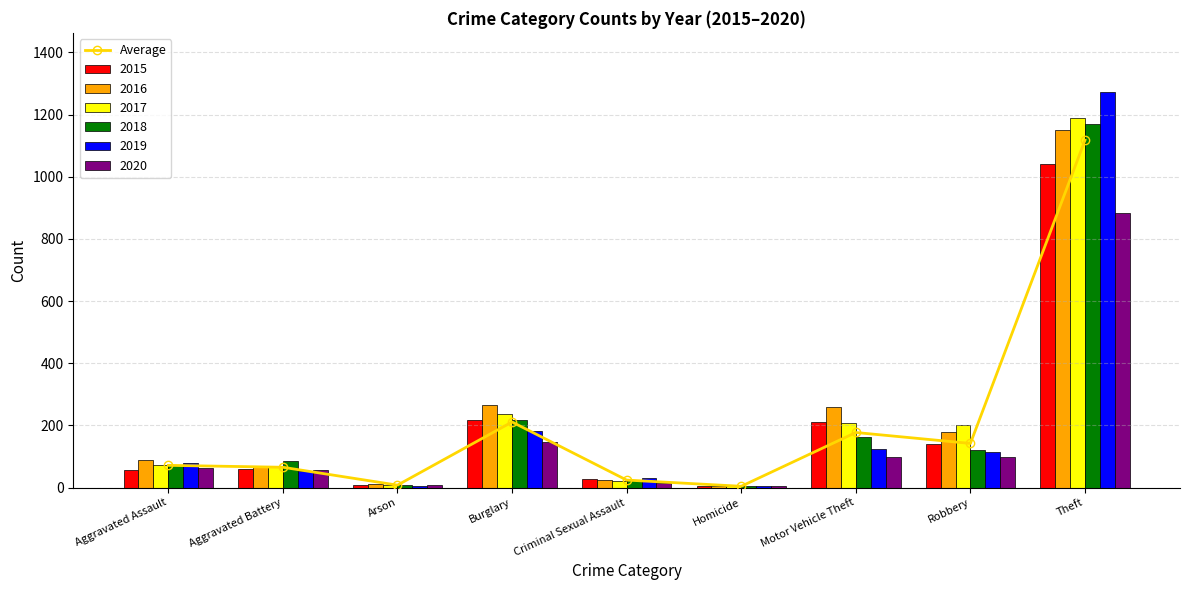

What is the average value?

202.5